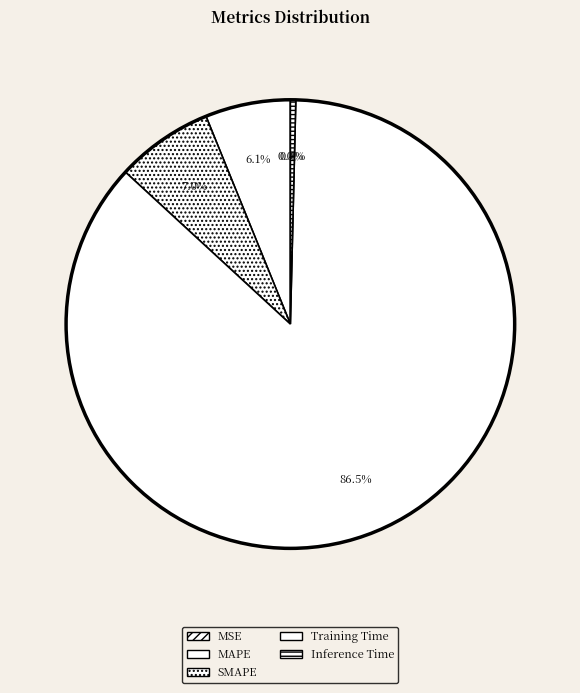

Is it true that Inference Time is 1% of the pie?

False